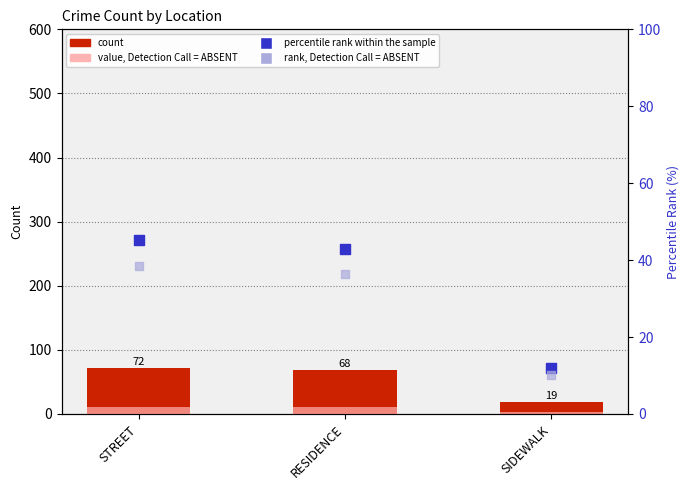

Which series has the widest spread of Y values?

count